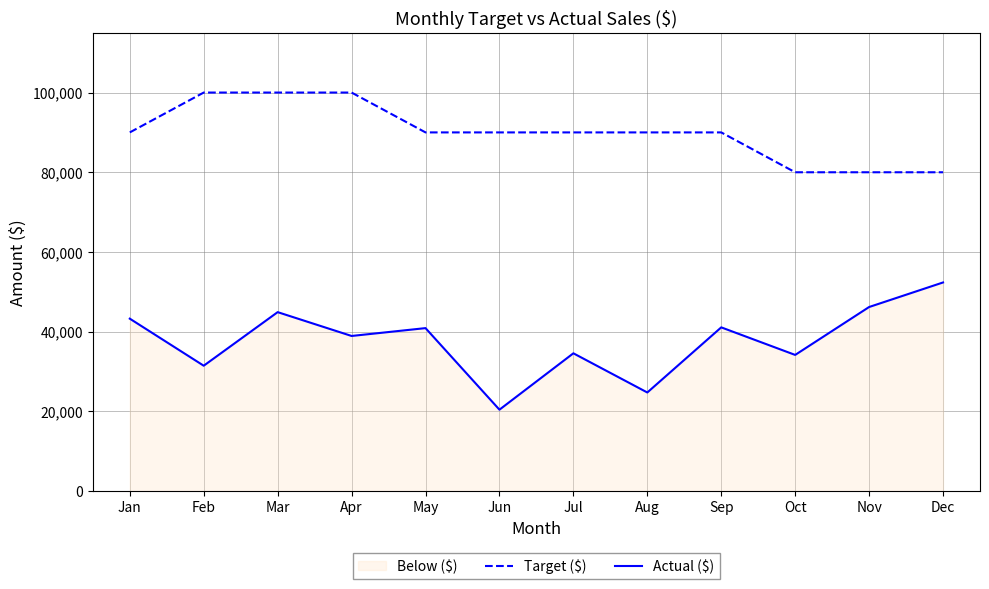

Which series has the largest range (max minus min)?

Actual ($)